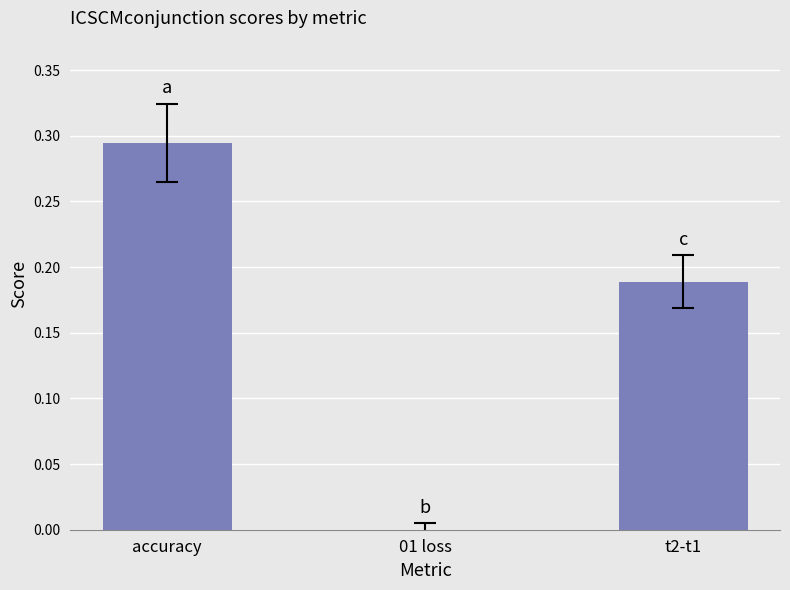

Between accuracy and 01 loss, which is larger?

accuracy